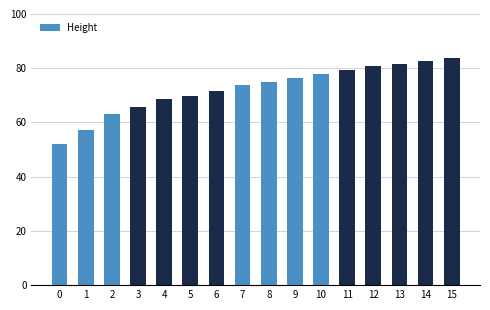

What is the sum of the values at 6 and 3?

137.4